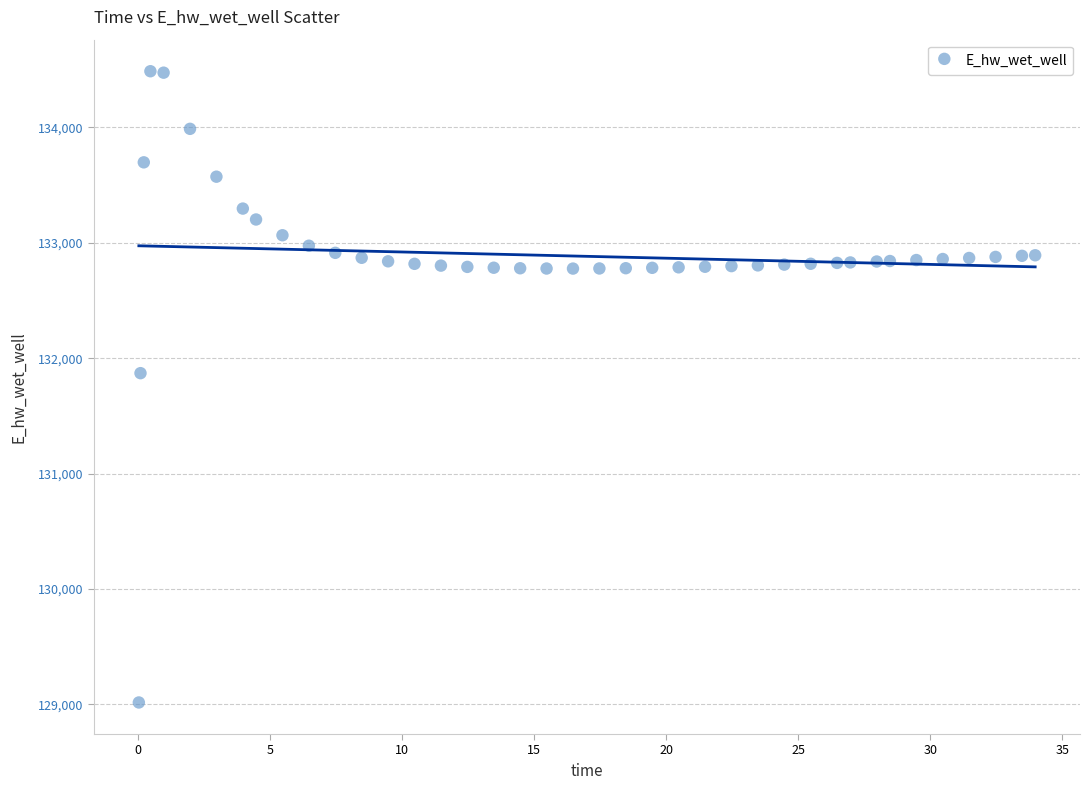

What is the range of Y values (max minus min)?

5468.6